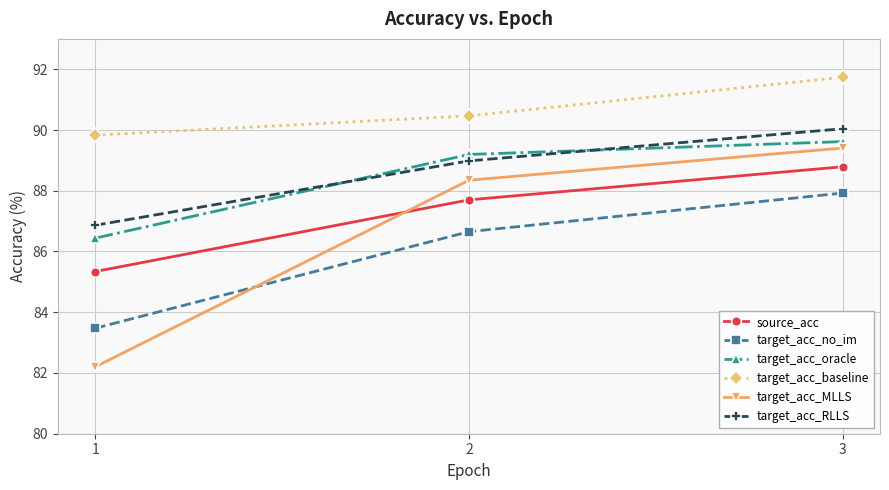

Reading left to right, extract all data points from this chart.

source_acc: 85.3	87.7	88.8
target_acc_no_im: 83.5	86.7	87.9
target_acc_oracle: 86.4	89.2	89.6
target_acc_baseline: 89.8	90.5	91.7
target_acc_MLLS: 82.2	88.3	89.4
target_acc_RLLS: 86.9	89.0	90.0